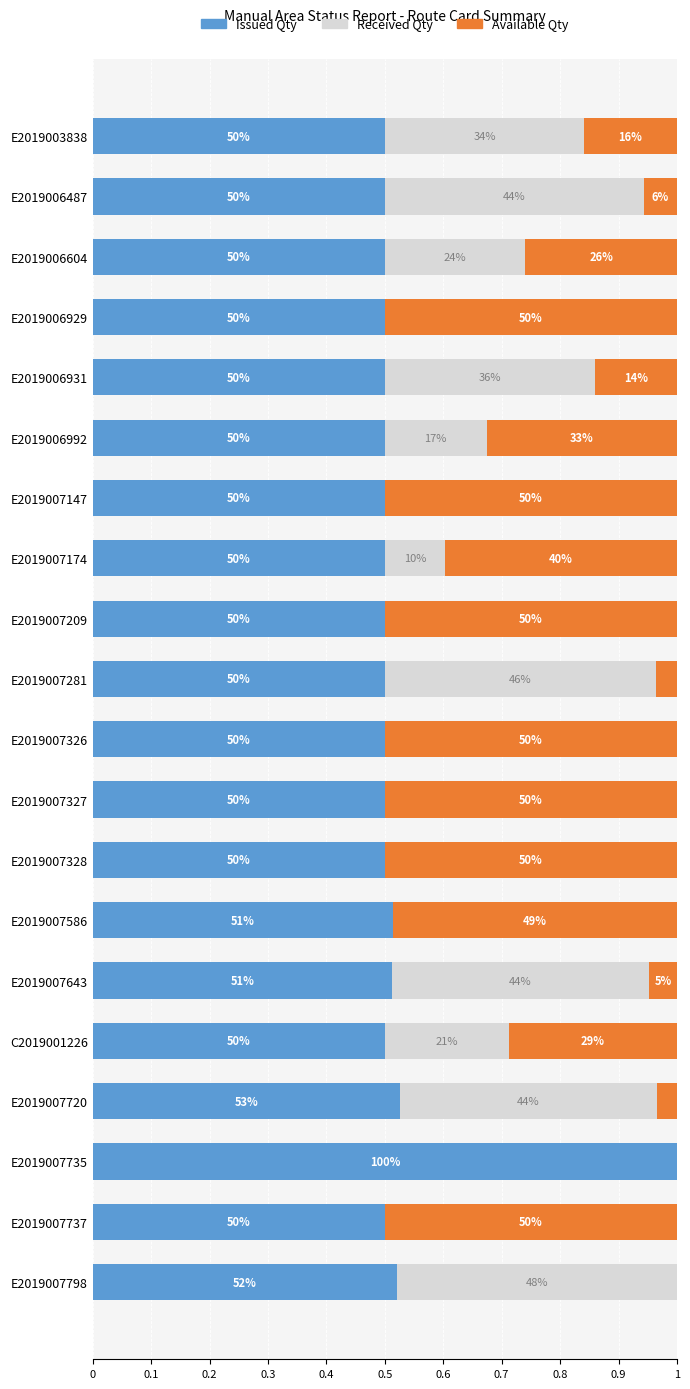

List the series in order of their overall mean, highest first.

Issued Qty, Available Qty, Received Qty